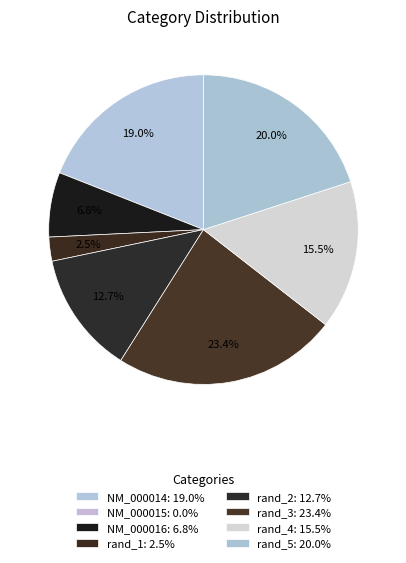

Does any single category account for the majority?

No